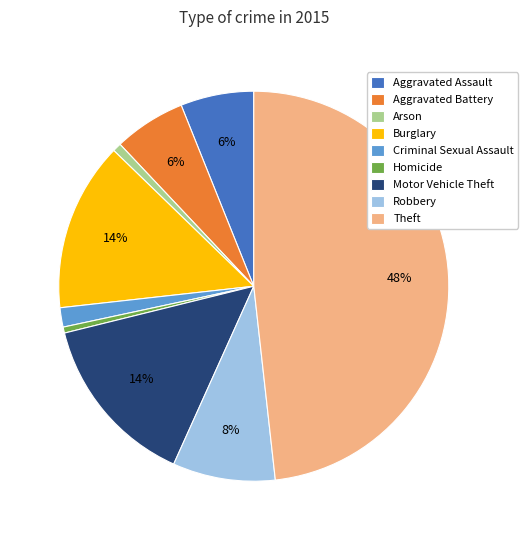

Which has a higher value, Motor Vehicle Theft or Theft?

Theft